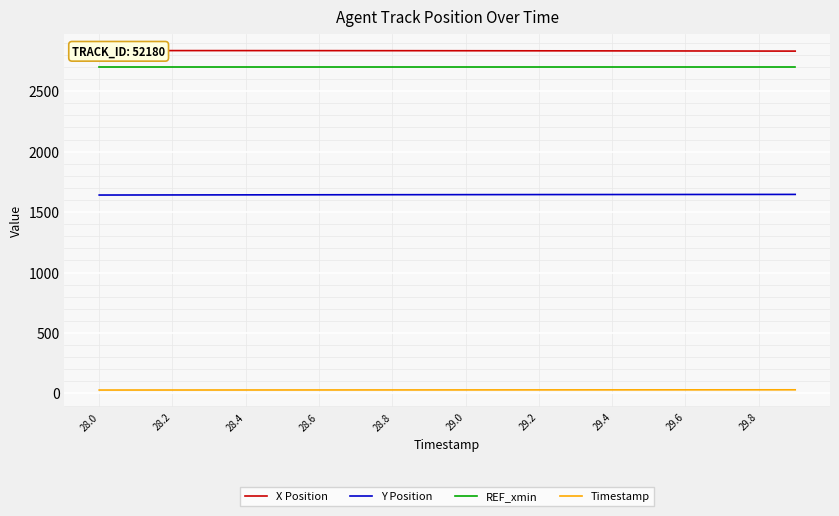

True or false: REF_xmin has more than 1 interior local peaks.

False